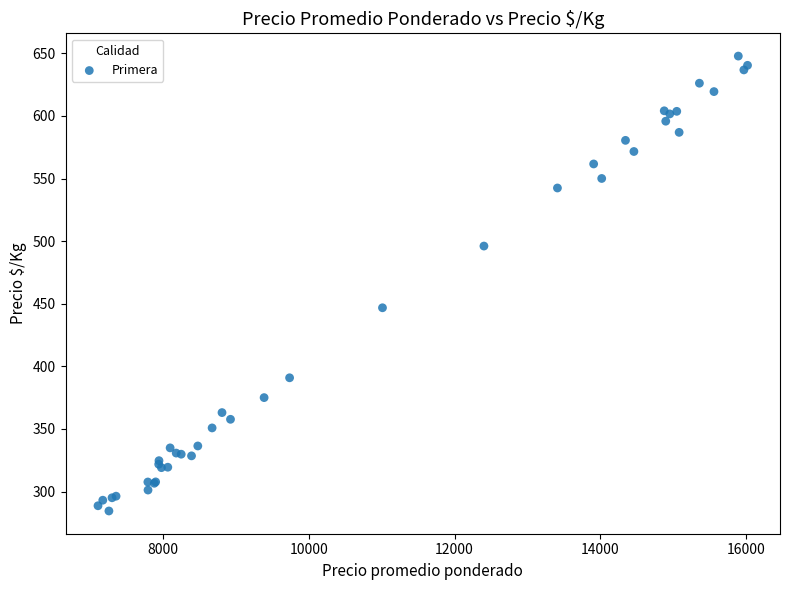

What Y value in the scatter plot is closest to 466?

446.8